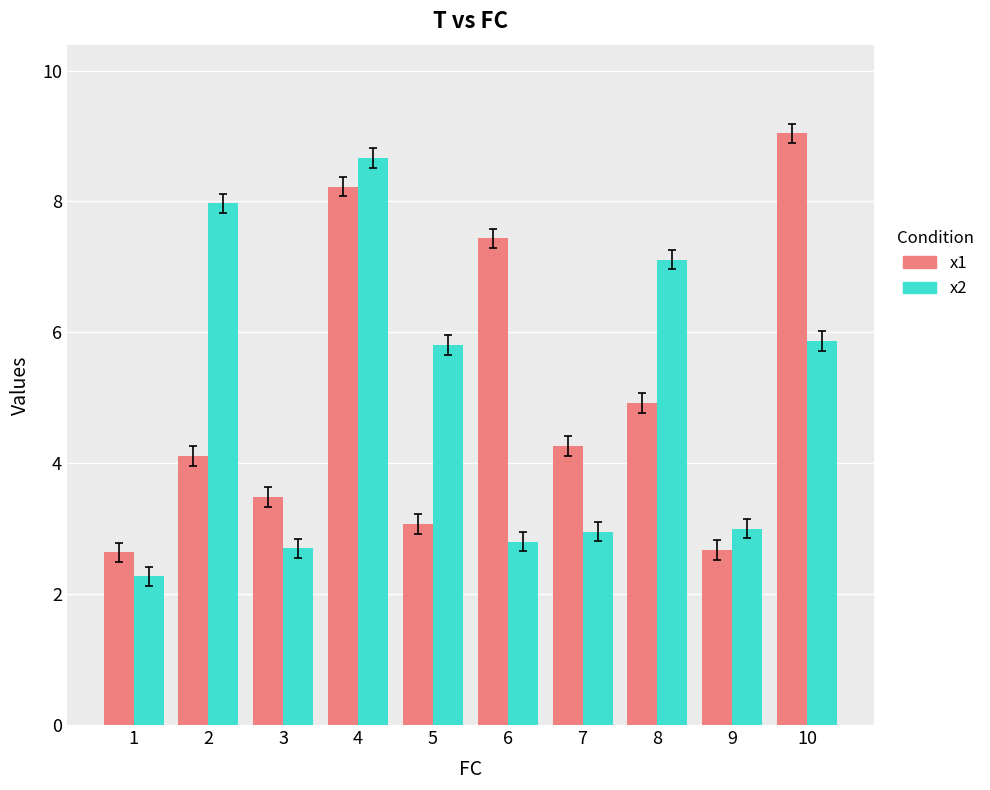

True or false: x2 has a value of 3.0 at 9.

True